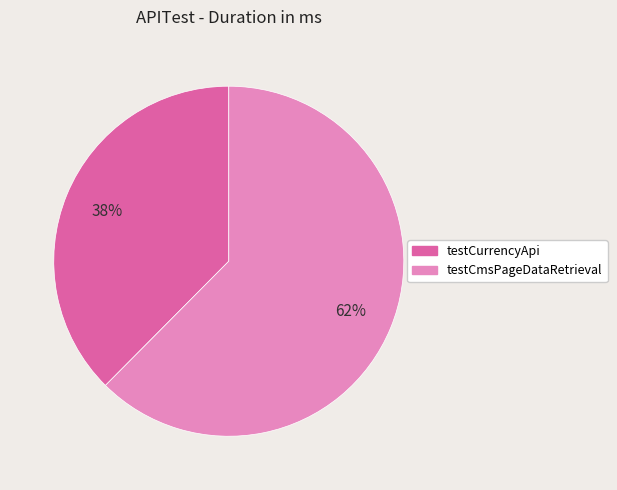

How many slices are in this pie chart?

2